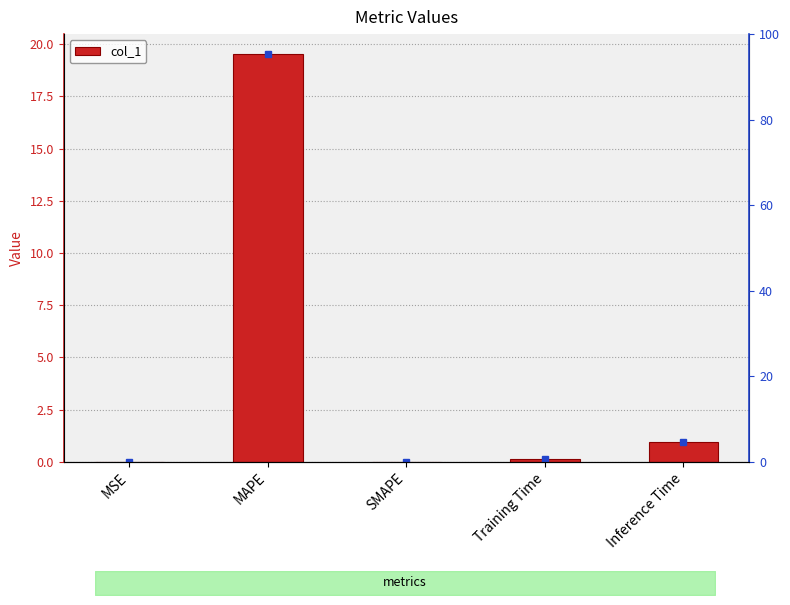

True or false: the data shows 19.5 at MAPE.

True